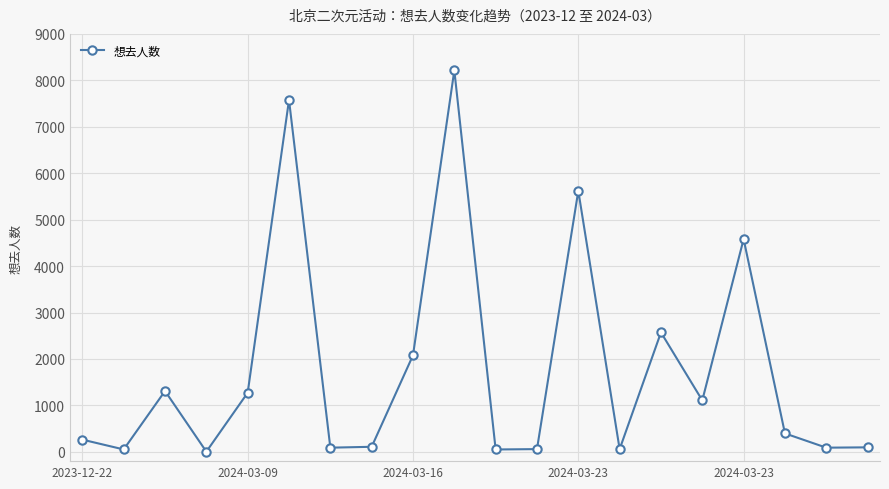

What is the value of the 13th point from the left?

5620